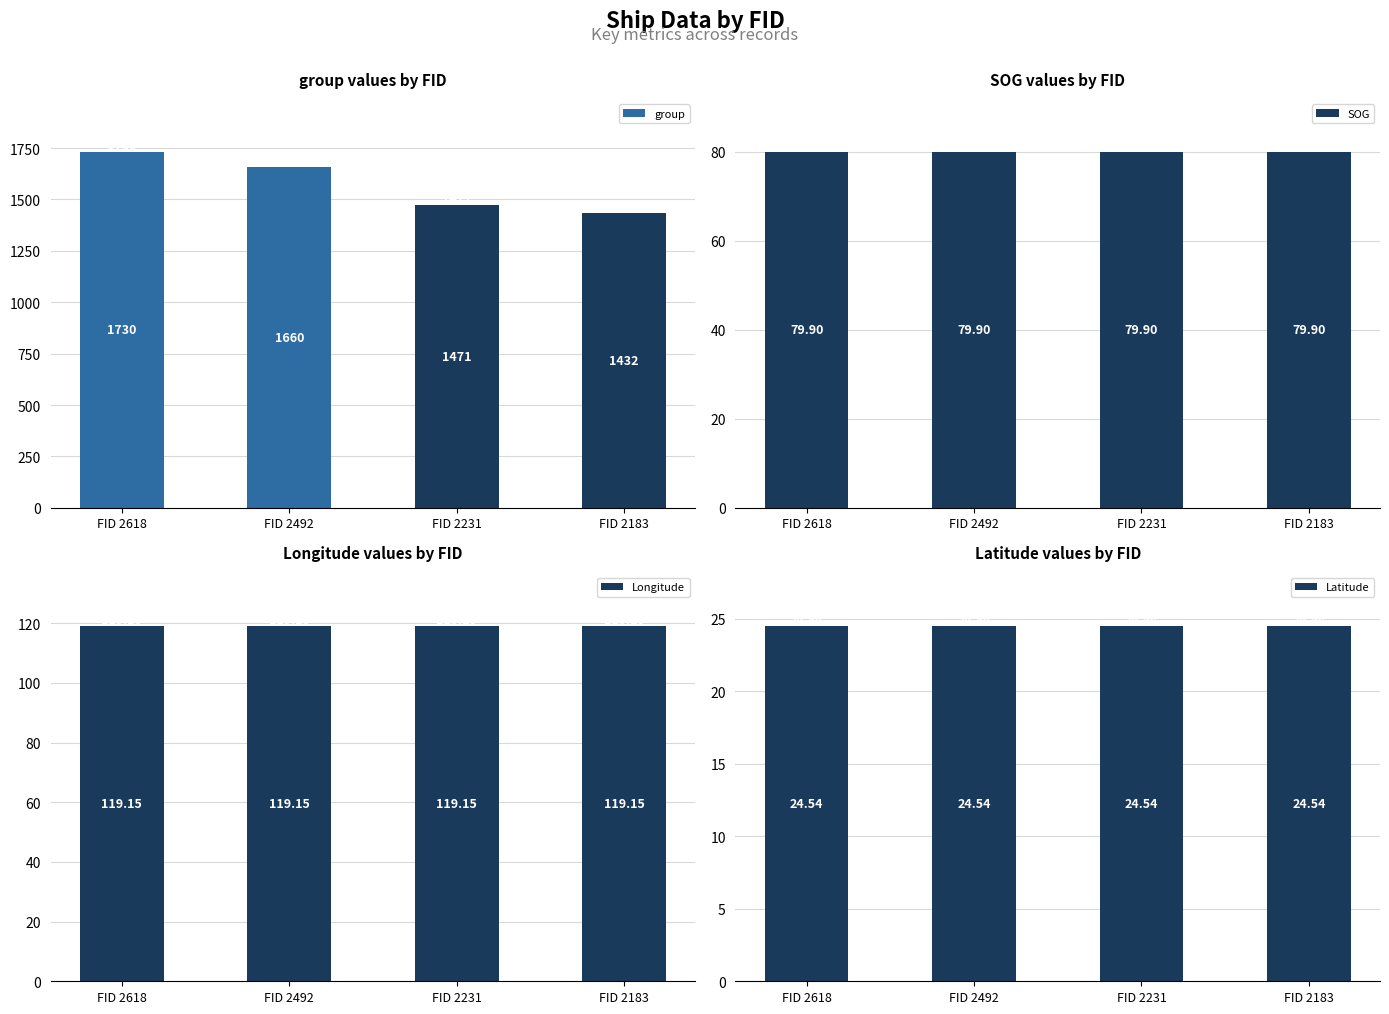

What is the approximate value of Latitude at FID 2618?

24.5